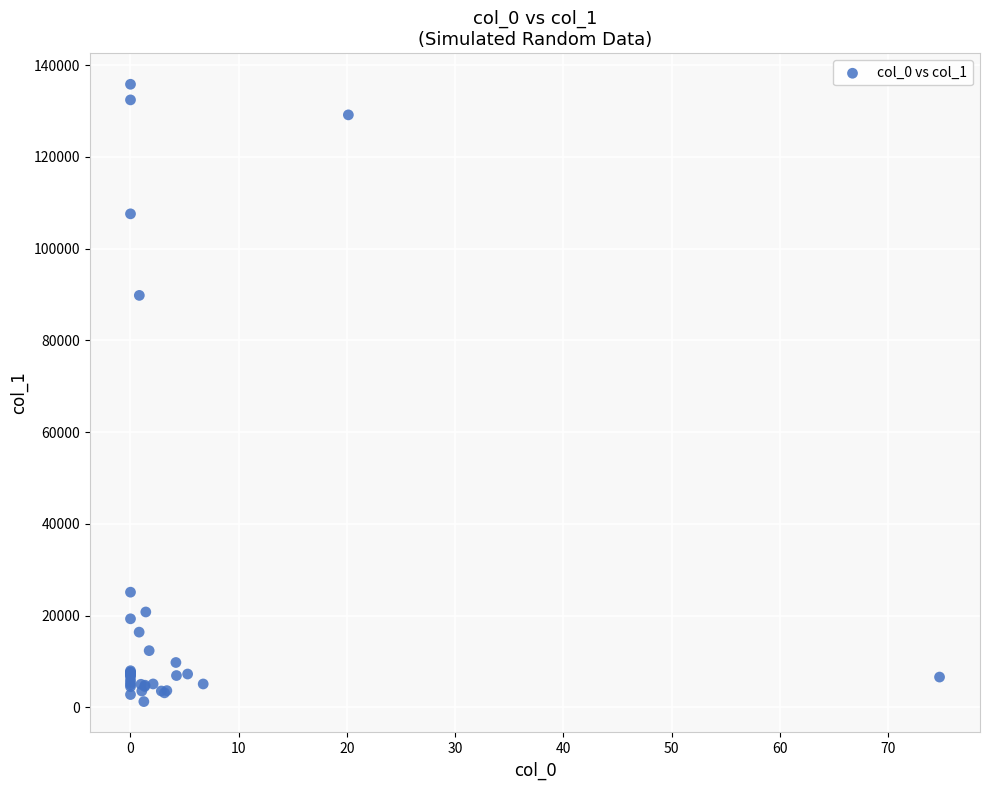

What Y value in the scatter plot is closest to 68536?

89803.6